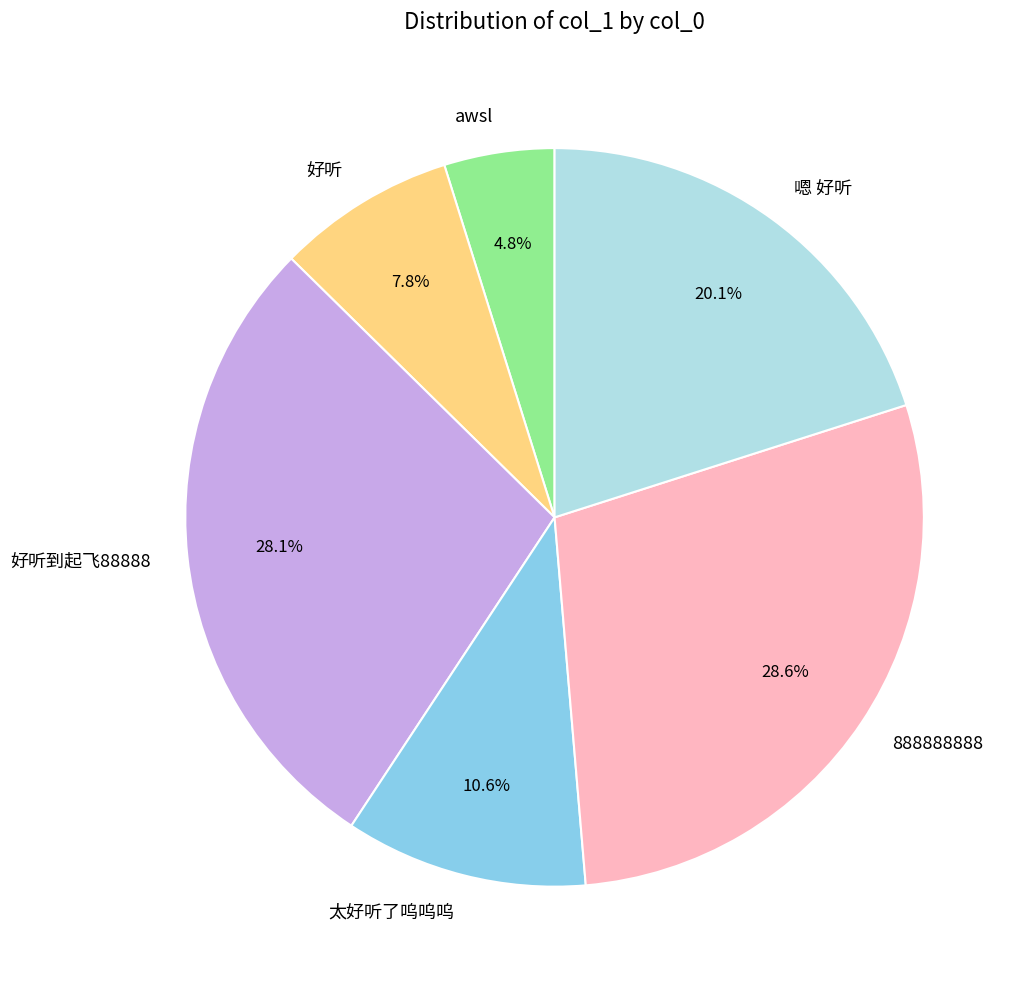

To the nearest percent, what is the combined percentage of 好听 and 好听到起飞88888?

36%